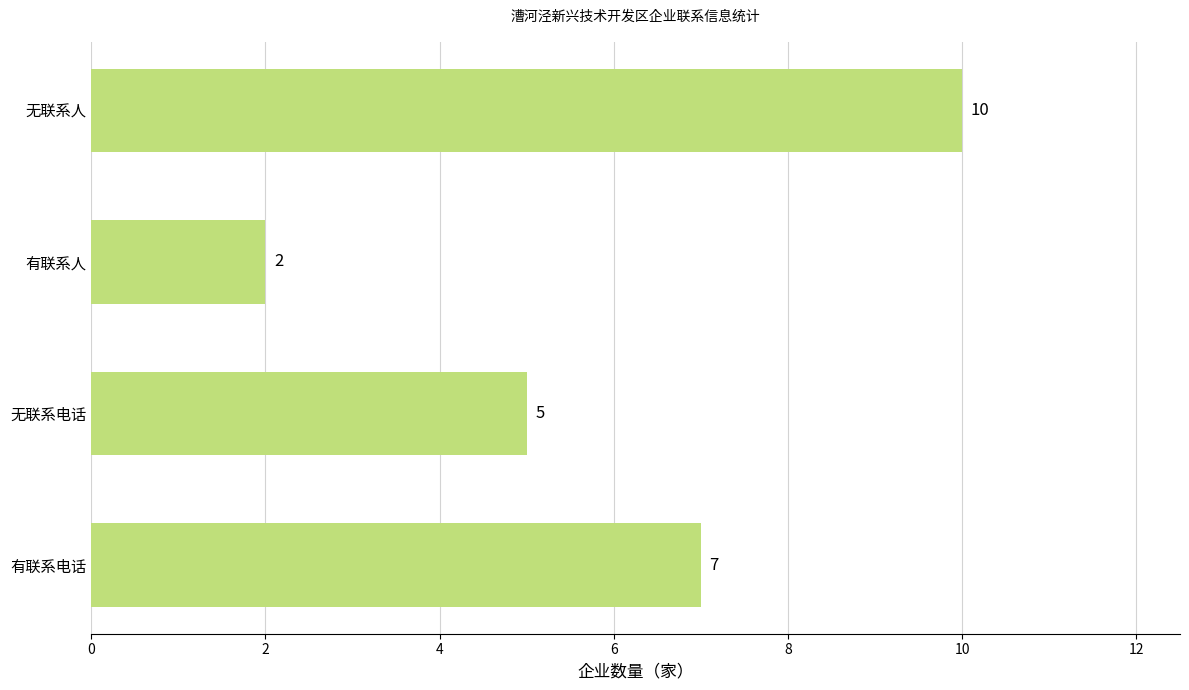

Reading bottom to top, what are all the values shown in this chart?

有联系电话=7	无联系电话=5	有联系人=2	无联系人=10